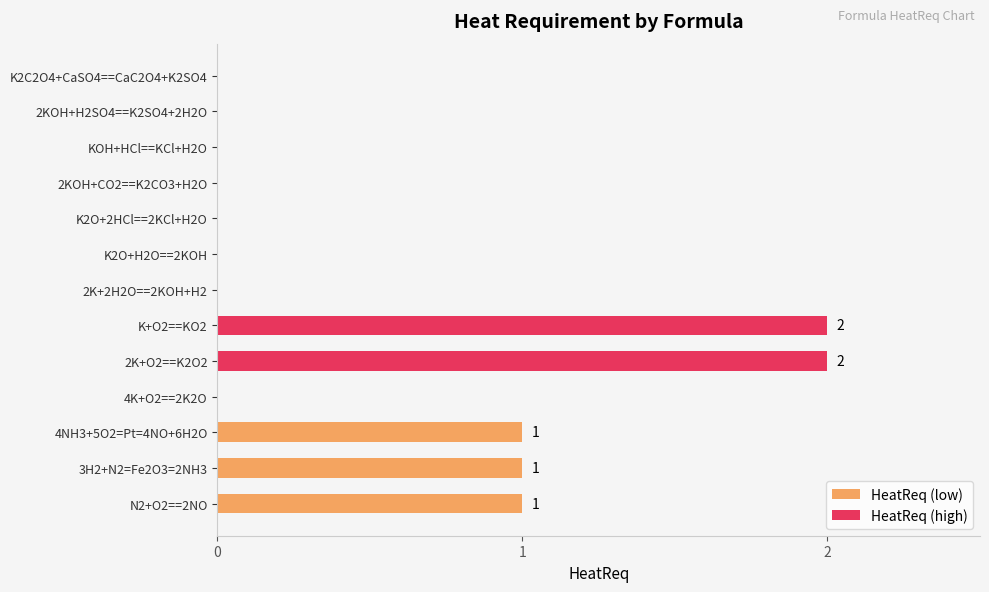

The value of HeatReq (low) at K2O+2HCl==2KCl+H2O is -1. True or false?

False